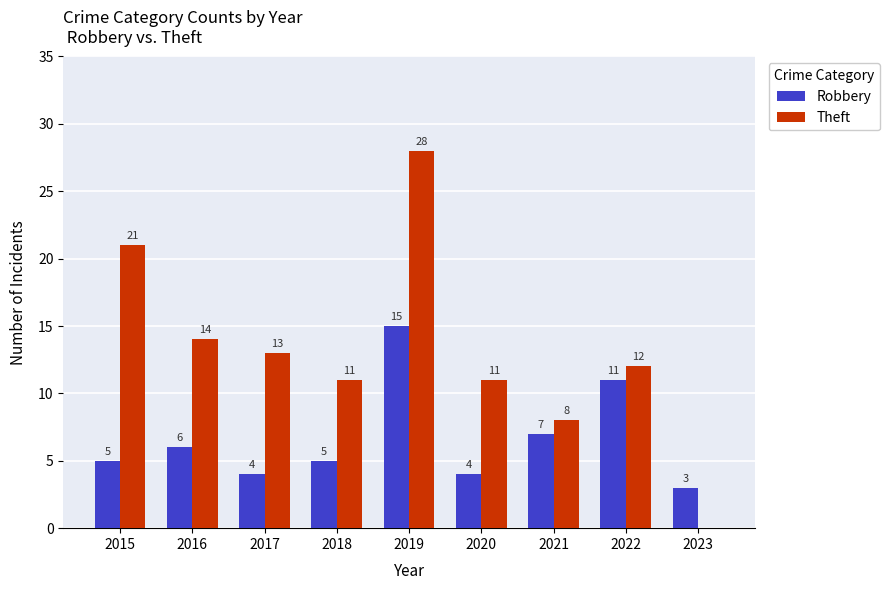

What is the sum of all Theft values?

118